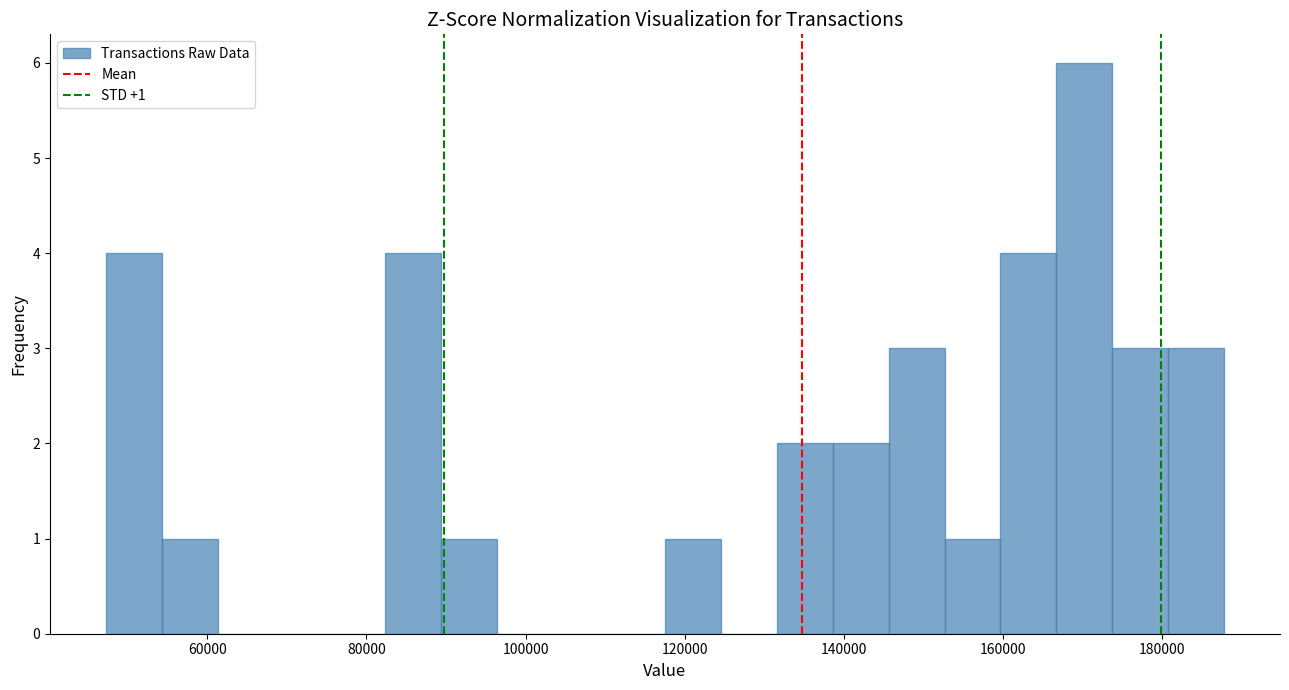

Read against the x-axis, roughly where is the centre of the tallest bar?

170000